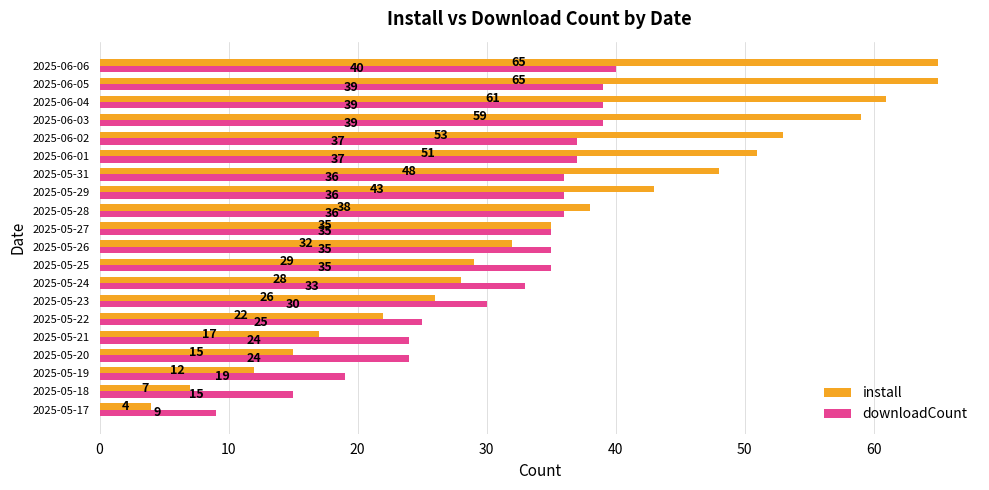

Rank the series by their maximum value, from highest to lowest.

install, downloadCount